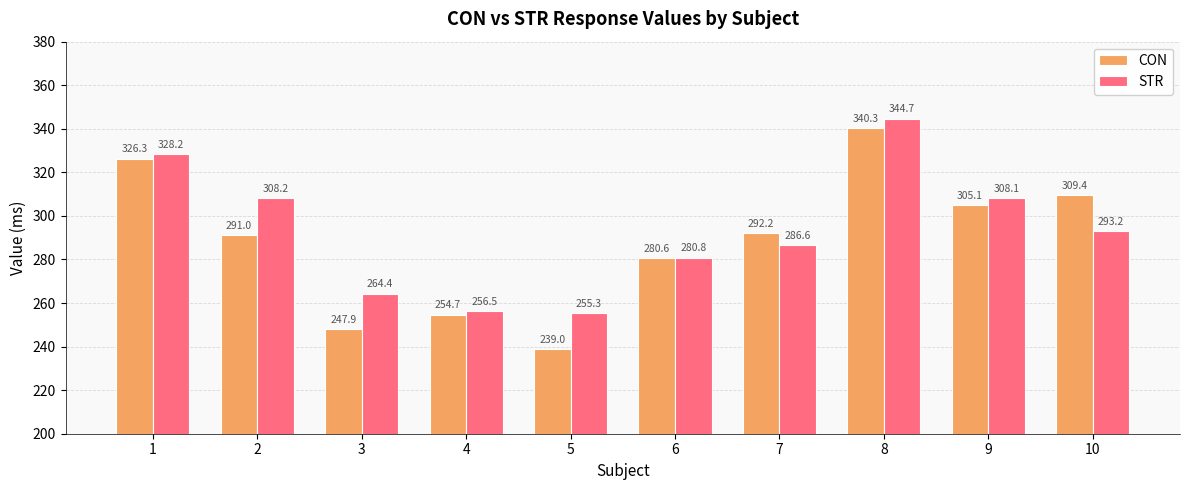

Which series has the largest range (max minus min)?

CON